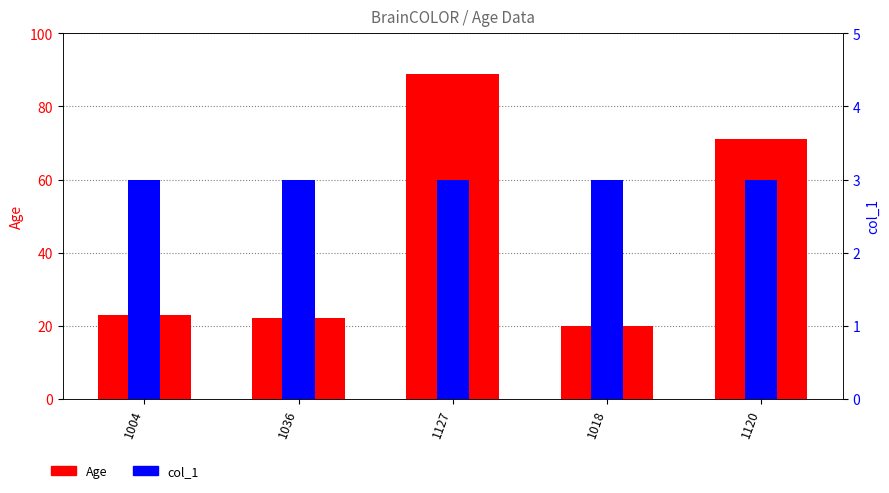

Is it true that col_1 equals 1 at 1018?

False